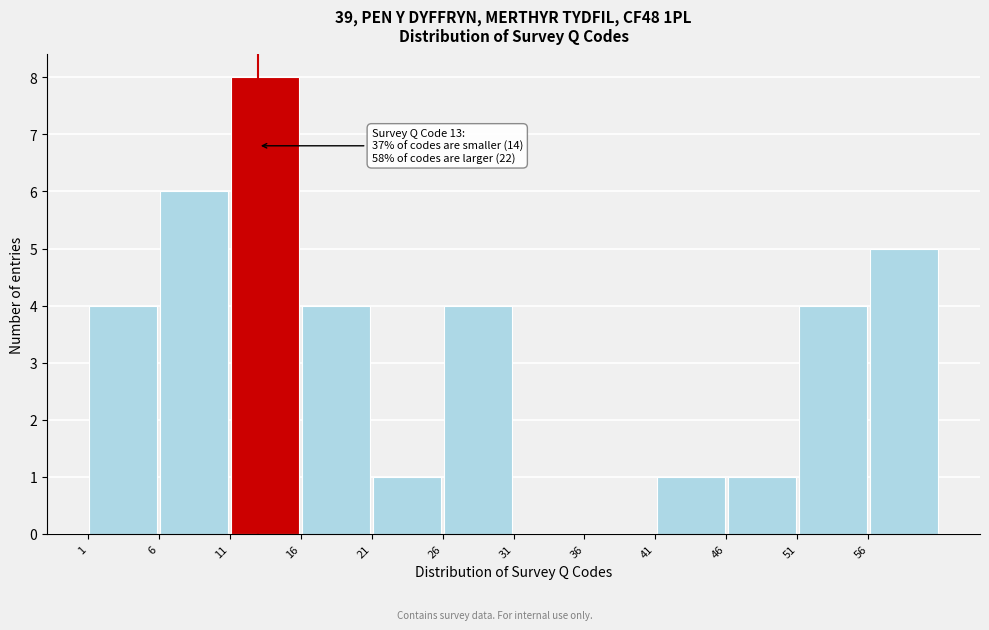

Over which range of the x-axis is the bar tallest?

11 to 16